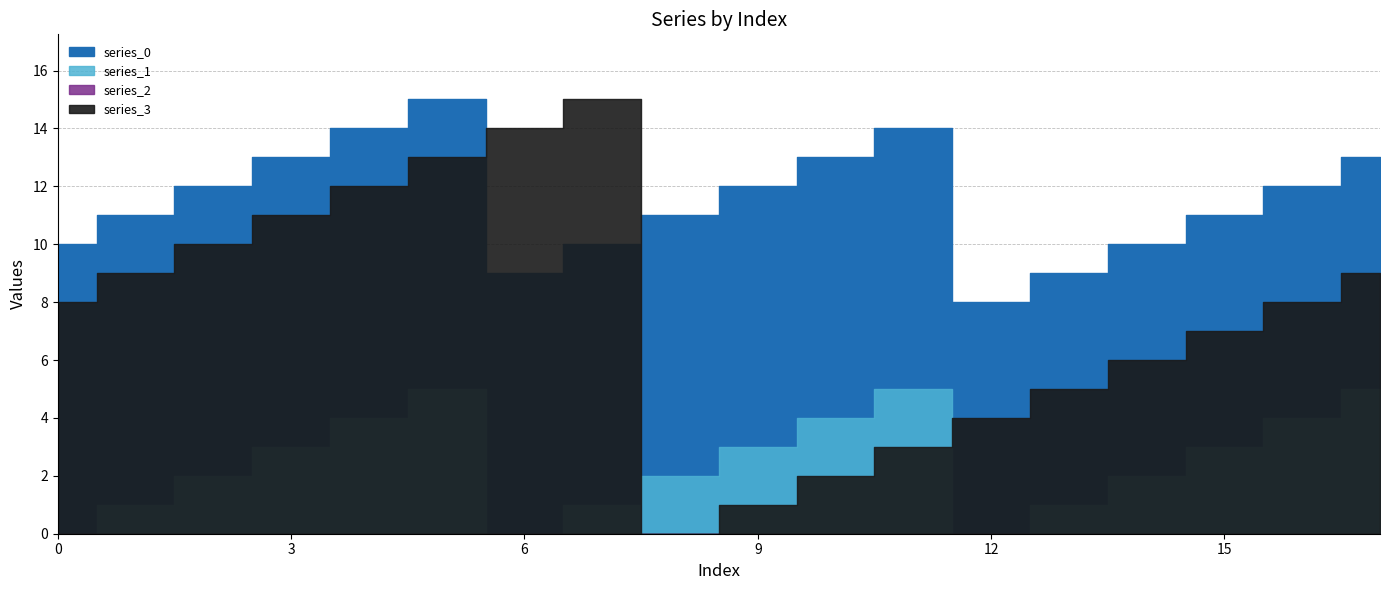

Rank the series at 14 from highest to lowest value.

series_0, series_3, series_1, series_2